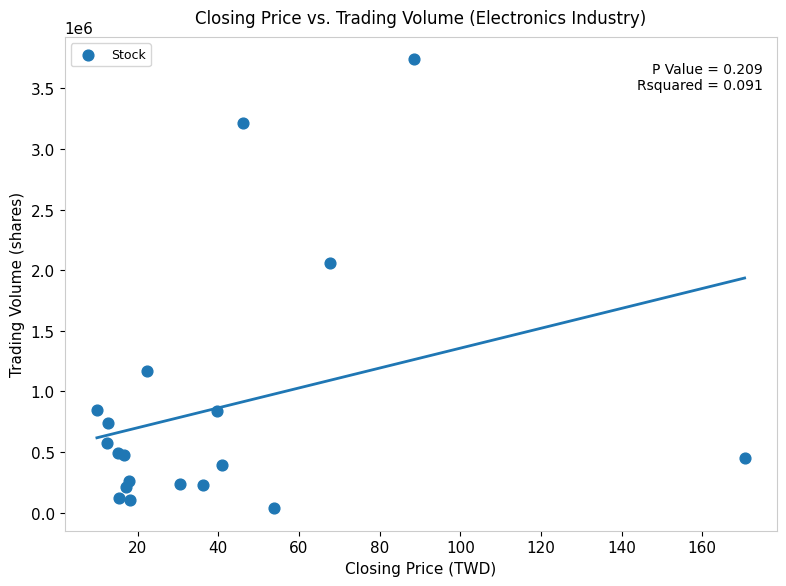

What Y value in the scatter plot is closest to 1887571?

2059527